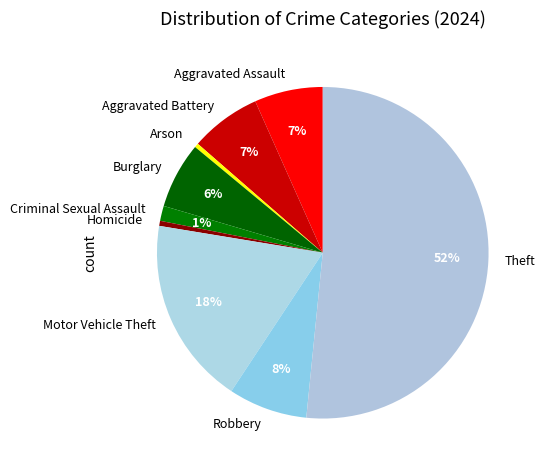

Count the number of slices in the pie.

9